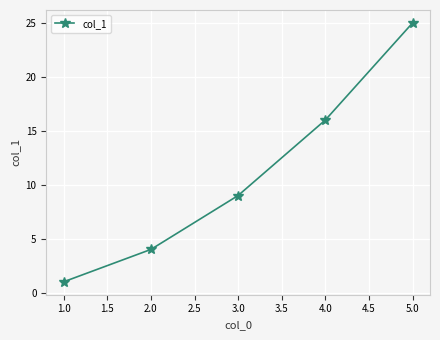

What position from the left is 1.0?

1